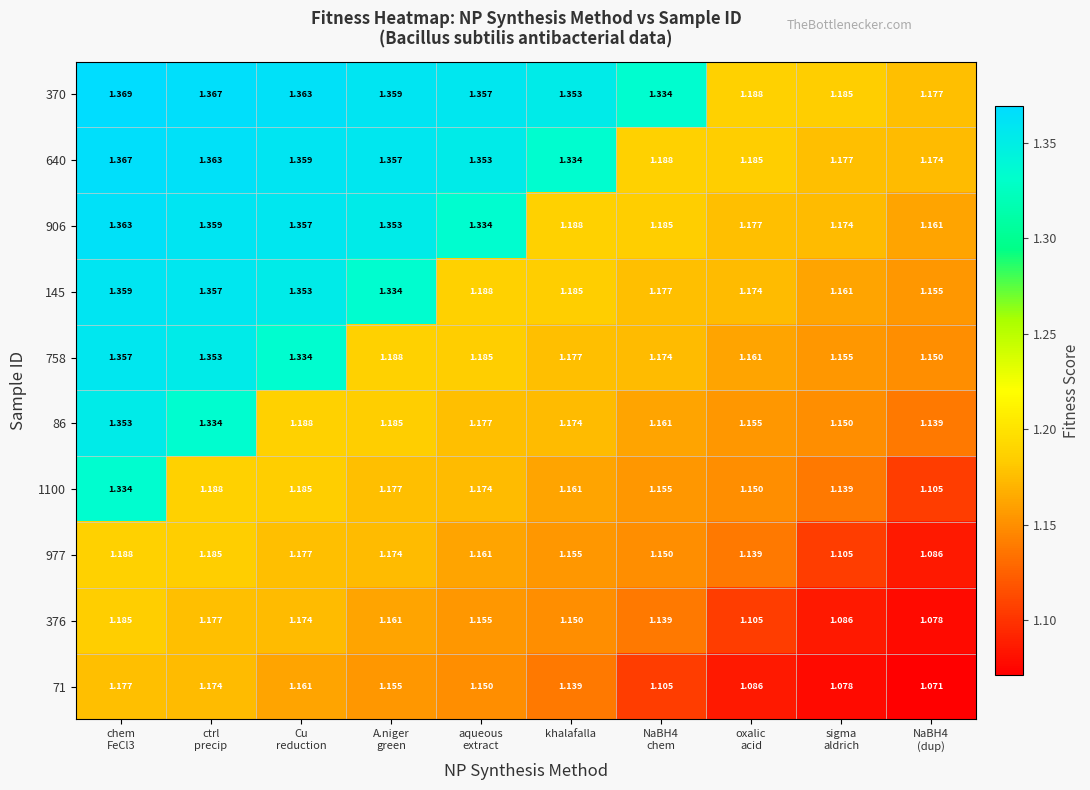

What is the maximum value shown in the chart?

1.4